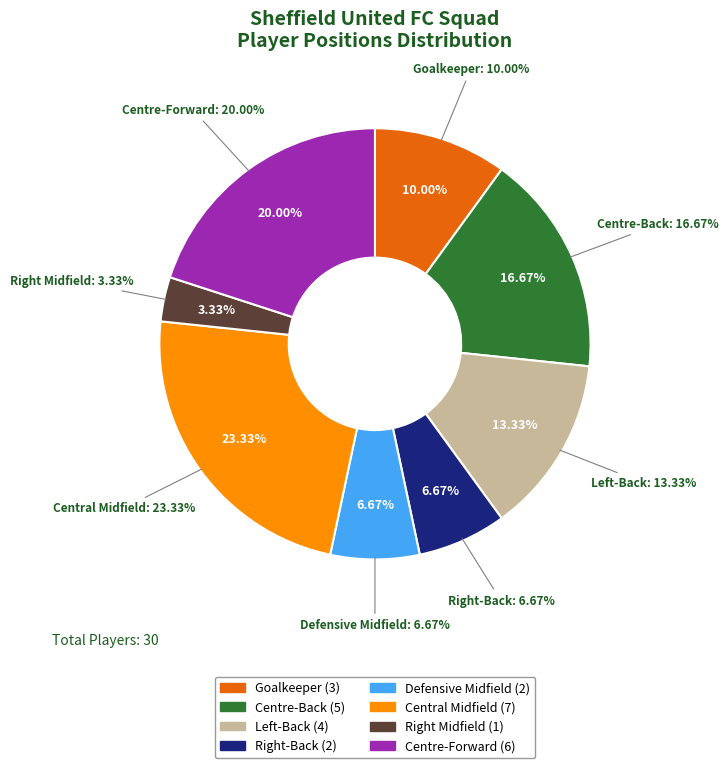

To the nearest percent, what percentage of the pie is Centre-Forward?

20%